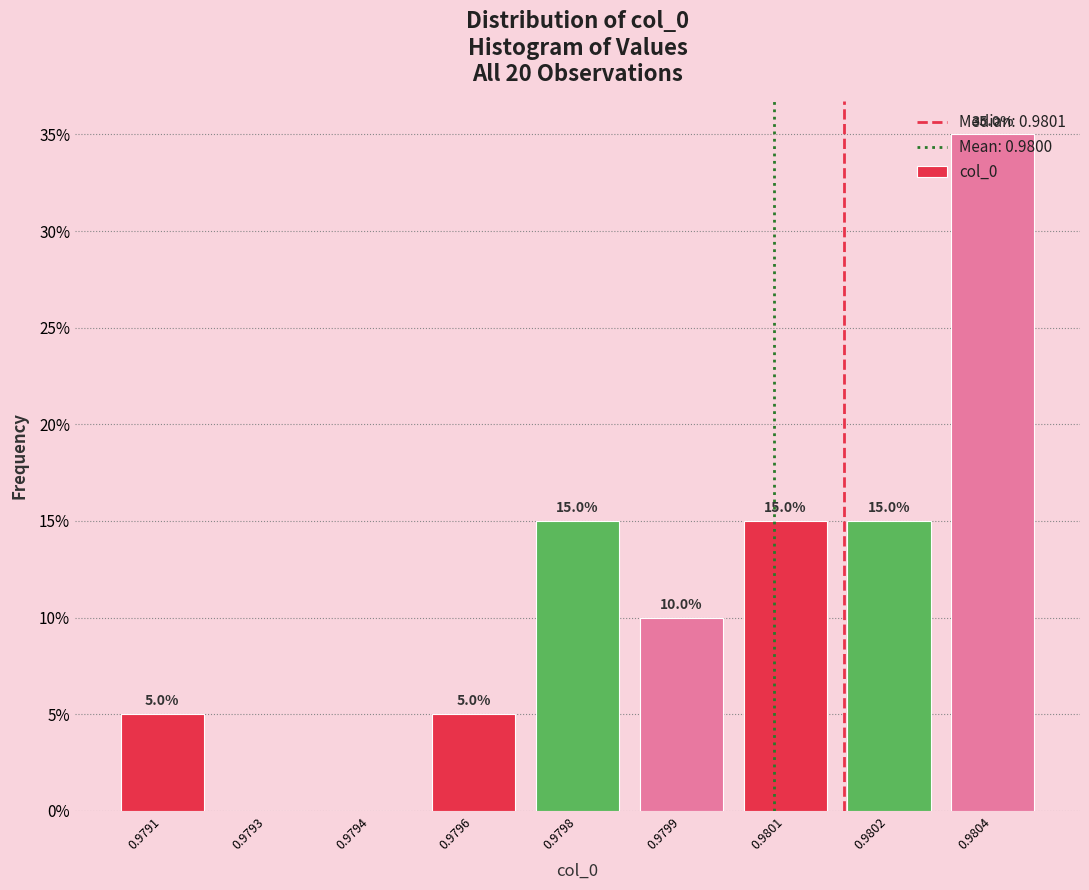

At which label does the data first exceed 10?

0.9798